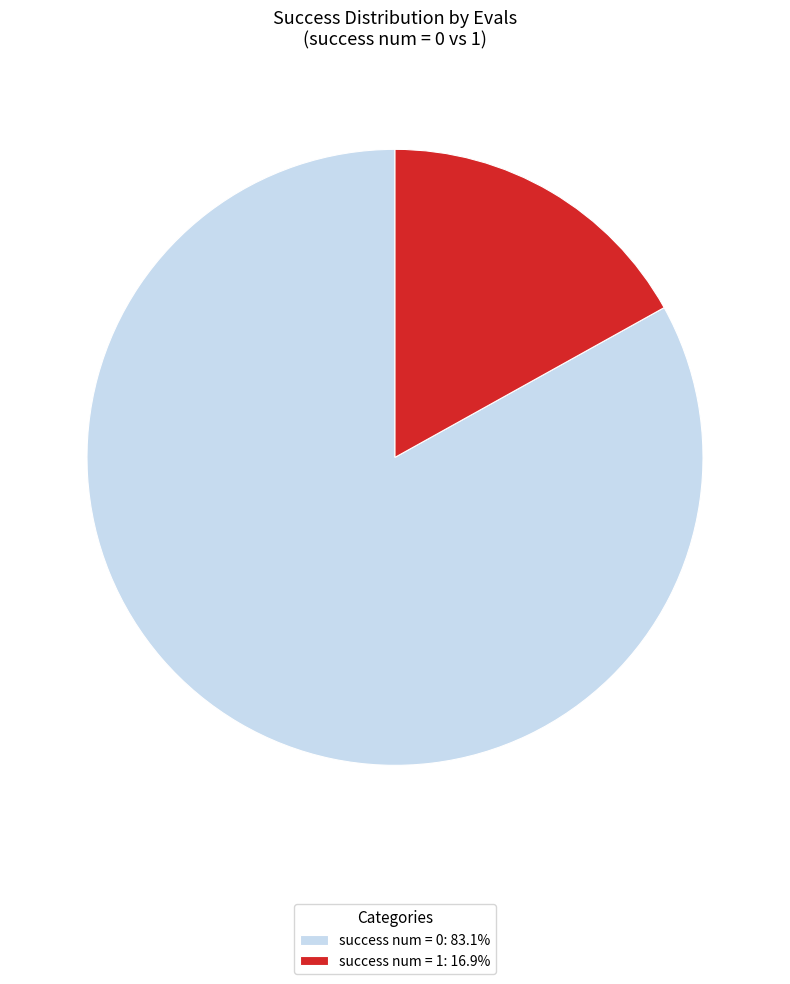

What is the ratio of the value at success num = 0: 83.1% to the value at success num = 1: 16.9%?

4.9